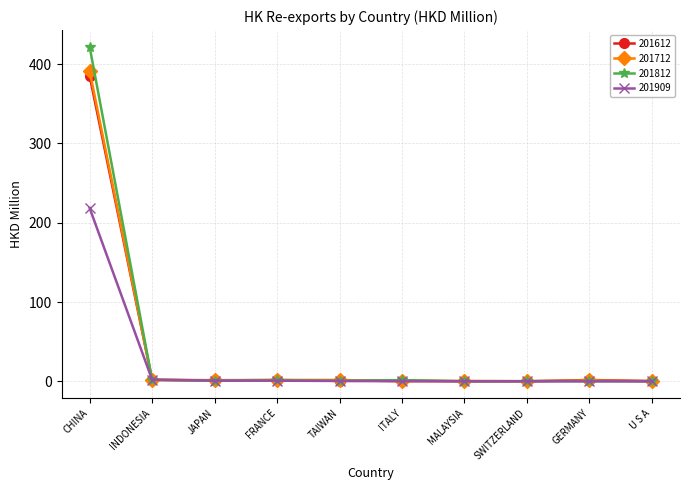

What are all the series names shown in the legend?

201612, 201712, 201812, 201909